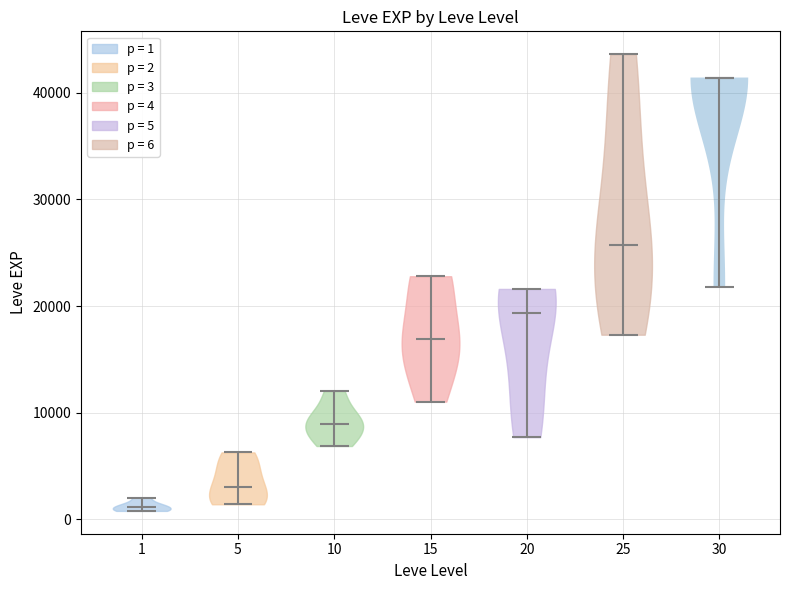

What is the highest point the violin at x = 25 reaches on the y-axis? The values are not printed on the chart, so give them approximately, as read against the axis.

44000